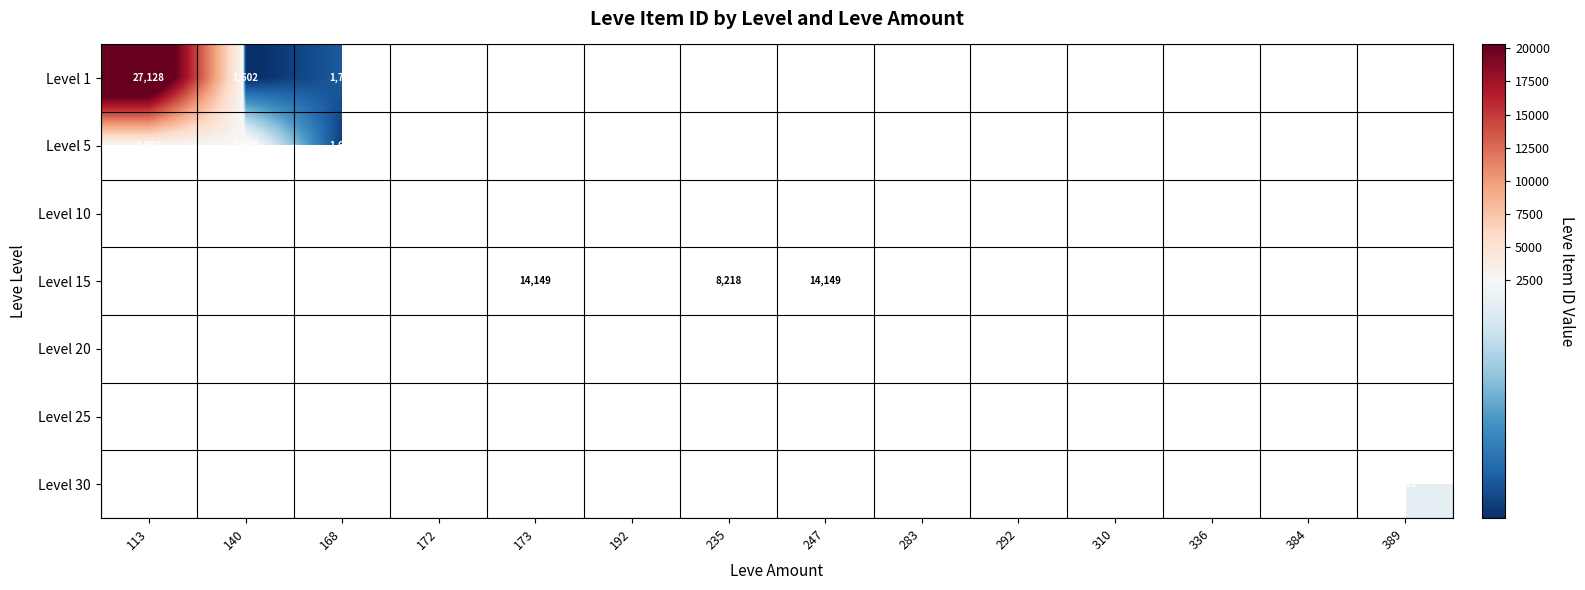

What is the maximum value shown in the chart?

27128.0